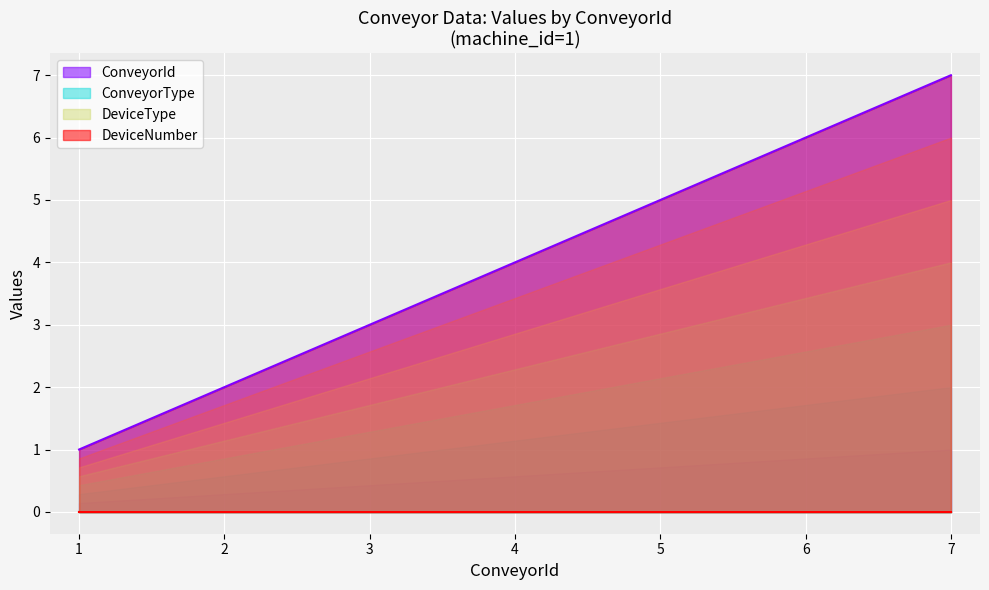

Rank the categories by ConveyorId value from lowest to highest.

1, 2, 3, 4, 5, 6, 7